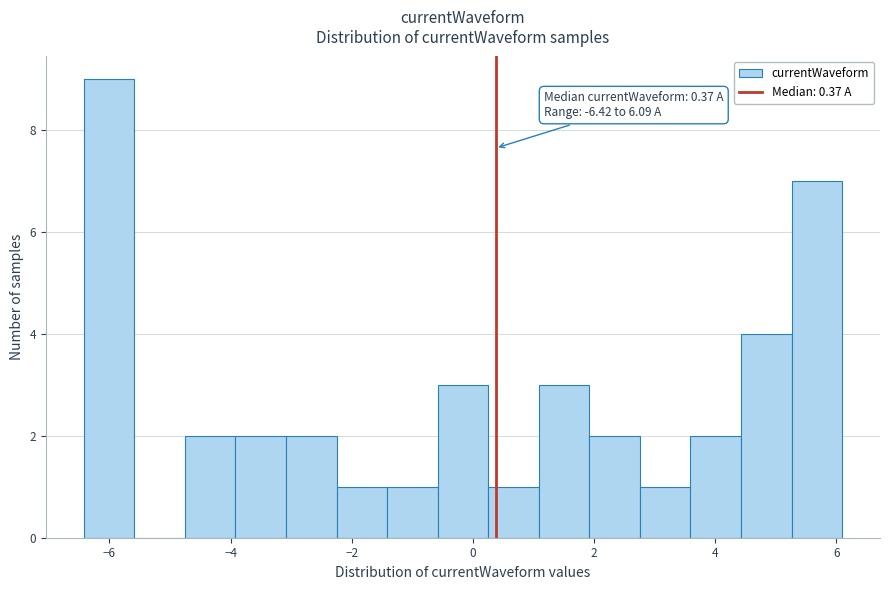

Over which range of the x-axis is the bar tallest?

-6.4 to -5.6